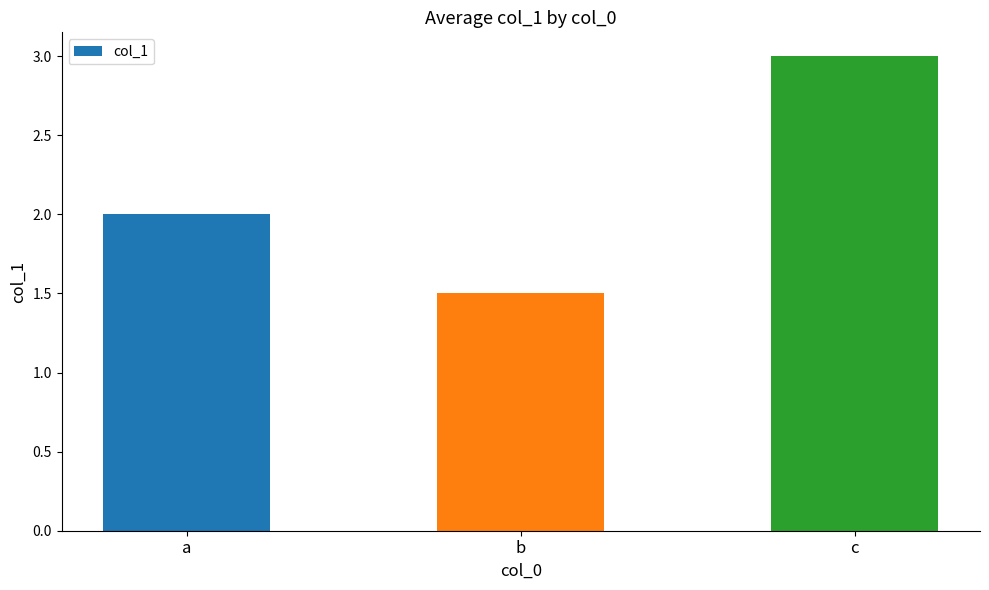

How many data points does each series have?

3